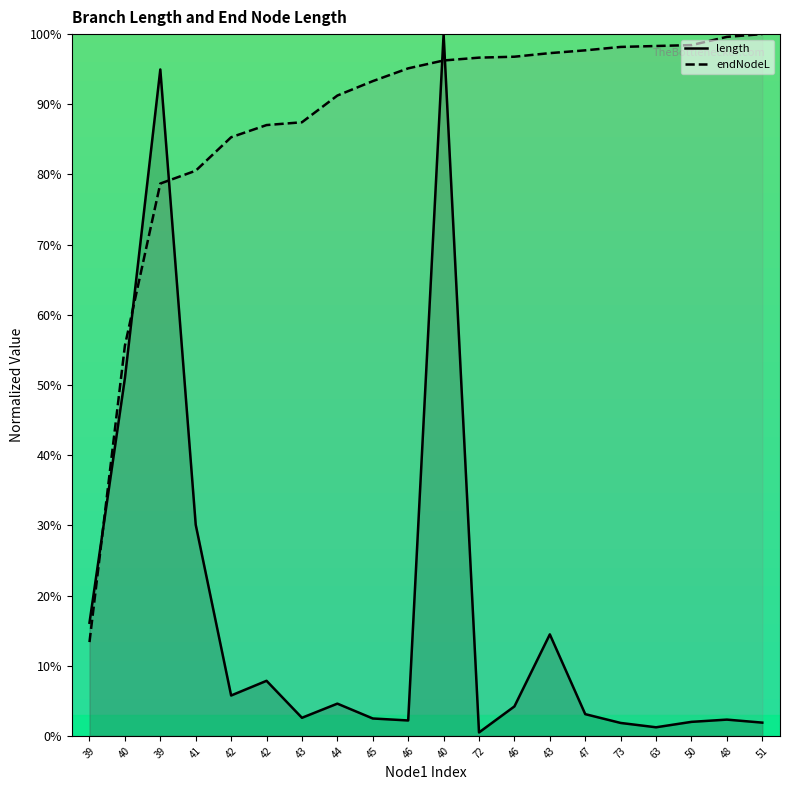

Reading right to left, extract all data points from this chart.

length: 51=1.9	48=2.3	50=2.0	63=1.2	73=1.8	47=3.1	43=14.5	46=4.2	72=0.5	40=100.0	46=2.2	45=2.5	44=4.6	43=2.6	42=7.8	42=5.8	41=30.1	39=95.0	40=51.0	39=16.1
endNodeL: 51=100.0	48=99.6	50=98.4	63=98.3	73=98.2	47=97.7	43=97.3	46=96.8	72=96.6	40=96.2	46=95.1	45=93.3	44=91.2	43=87.4	42=87.0	42=85.3	41=80.5	39=78.7	40=55.6	39=13.4